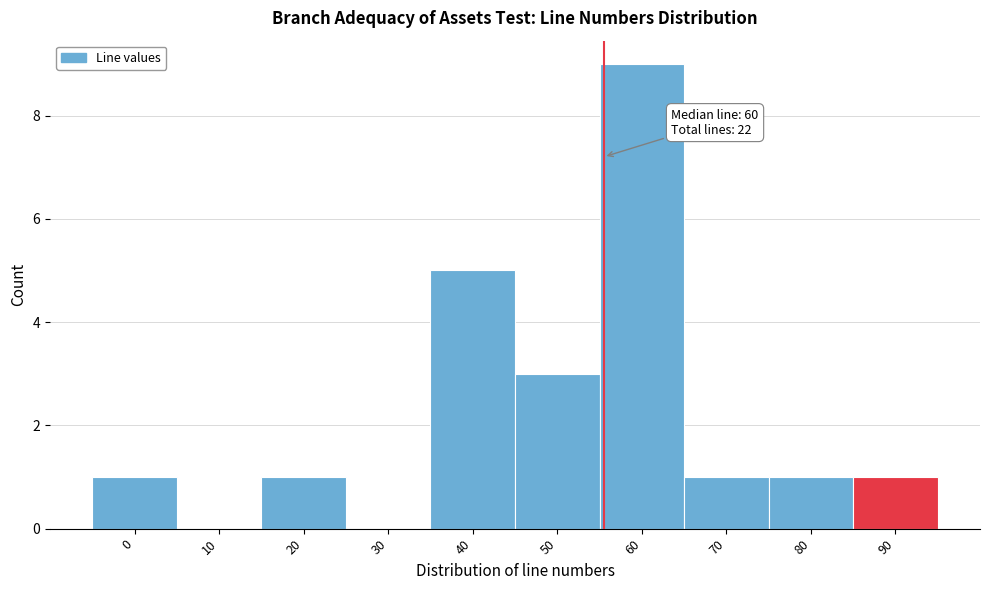

Reading left to right, transcribe all the data shown in this chart.

0=1	10=0	20=1	30=0	40=5	50=3	60=9	70=1	80=1	90=1